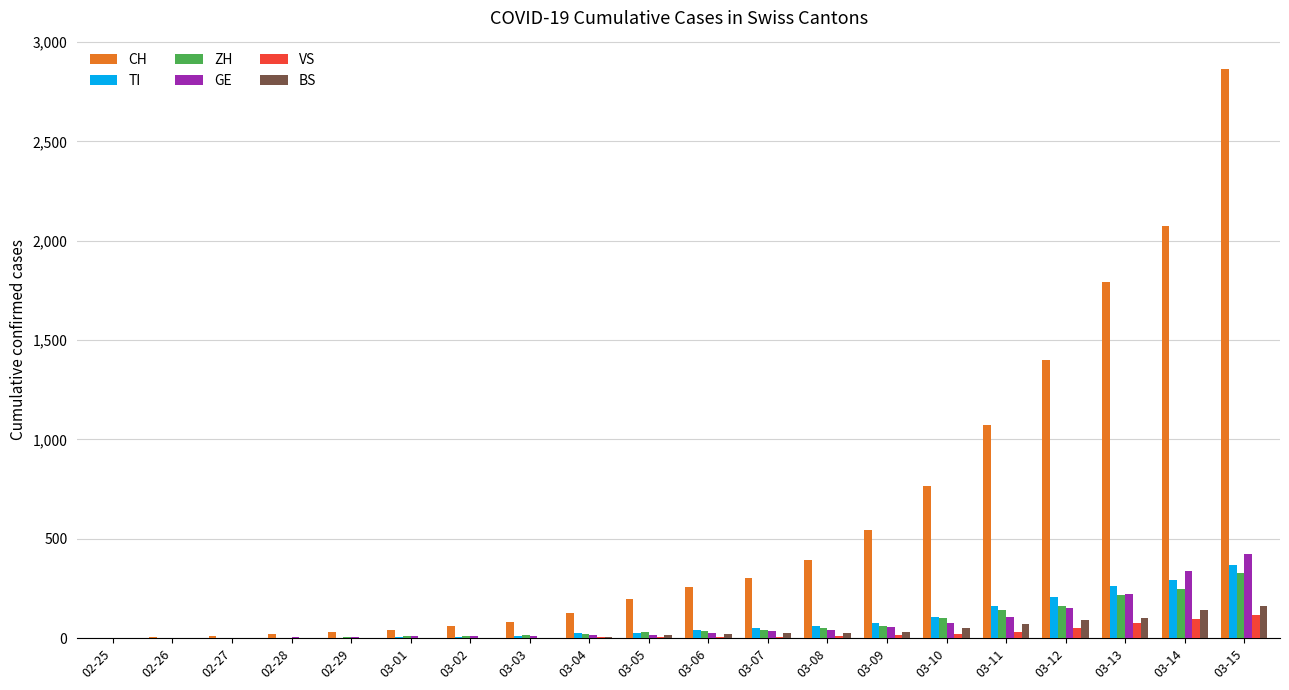

Which series has the widest spread of values?

CH